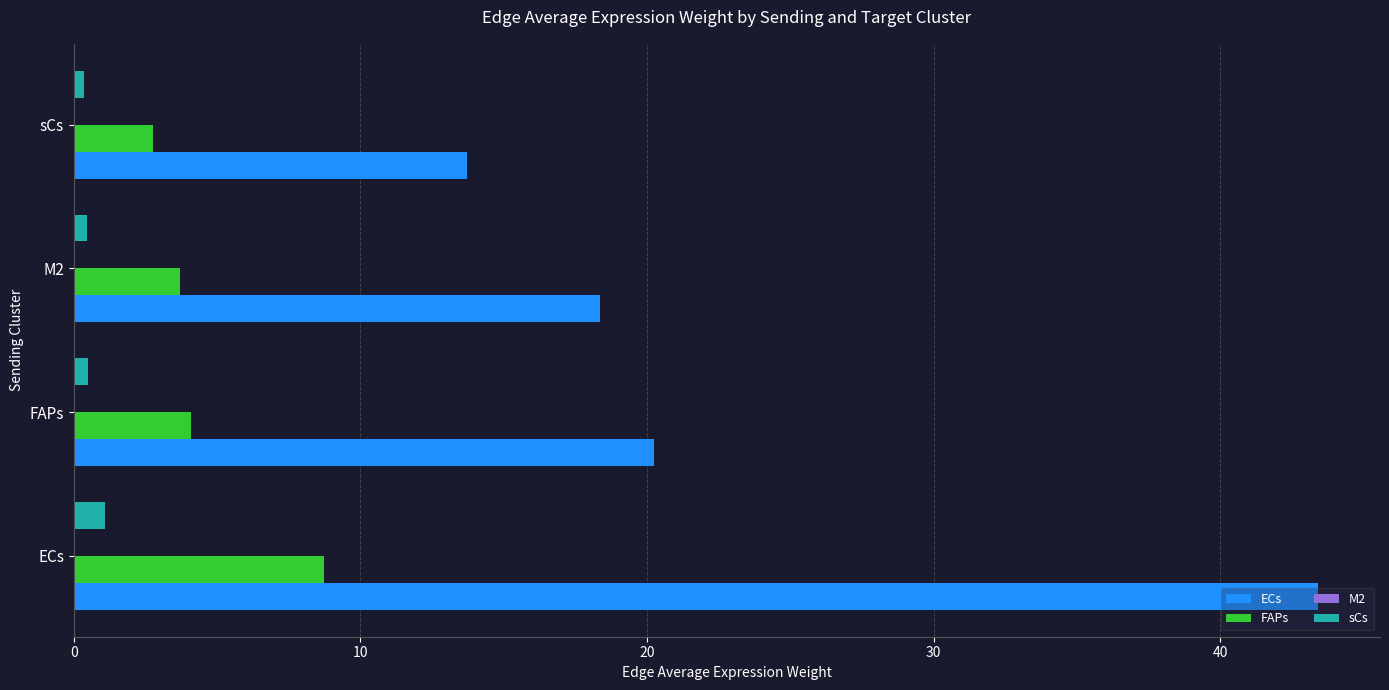

At which category is the sum across all series the highest?

ECs